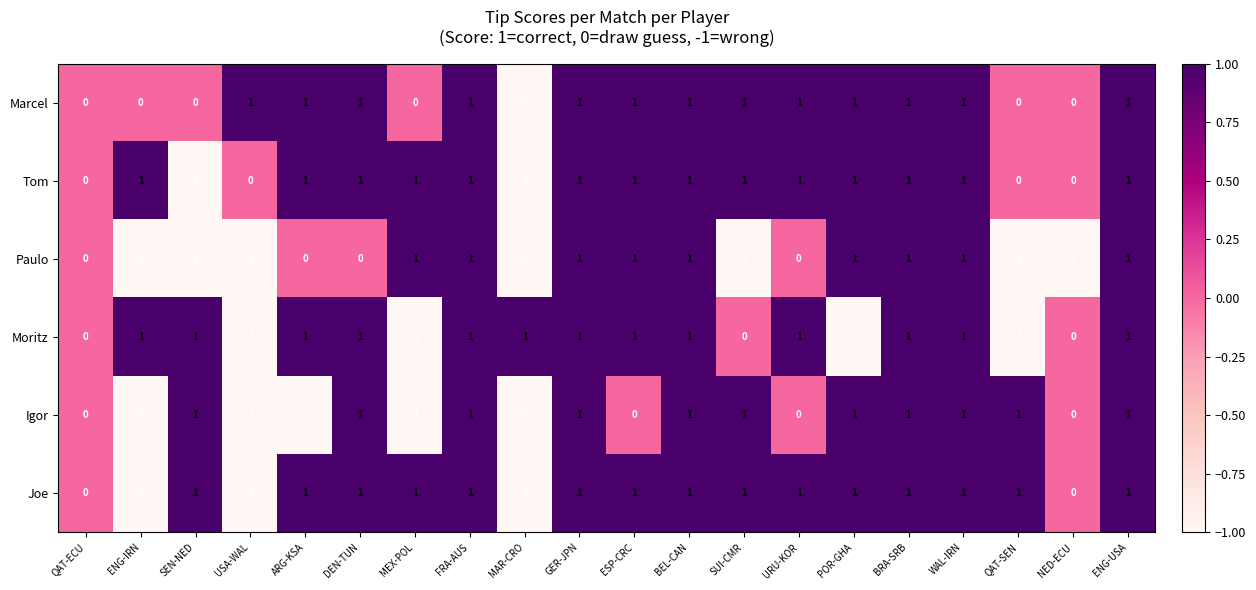

What is the smallest value displayed?

-1